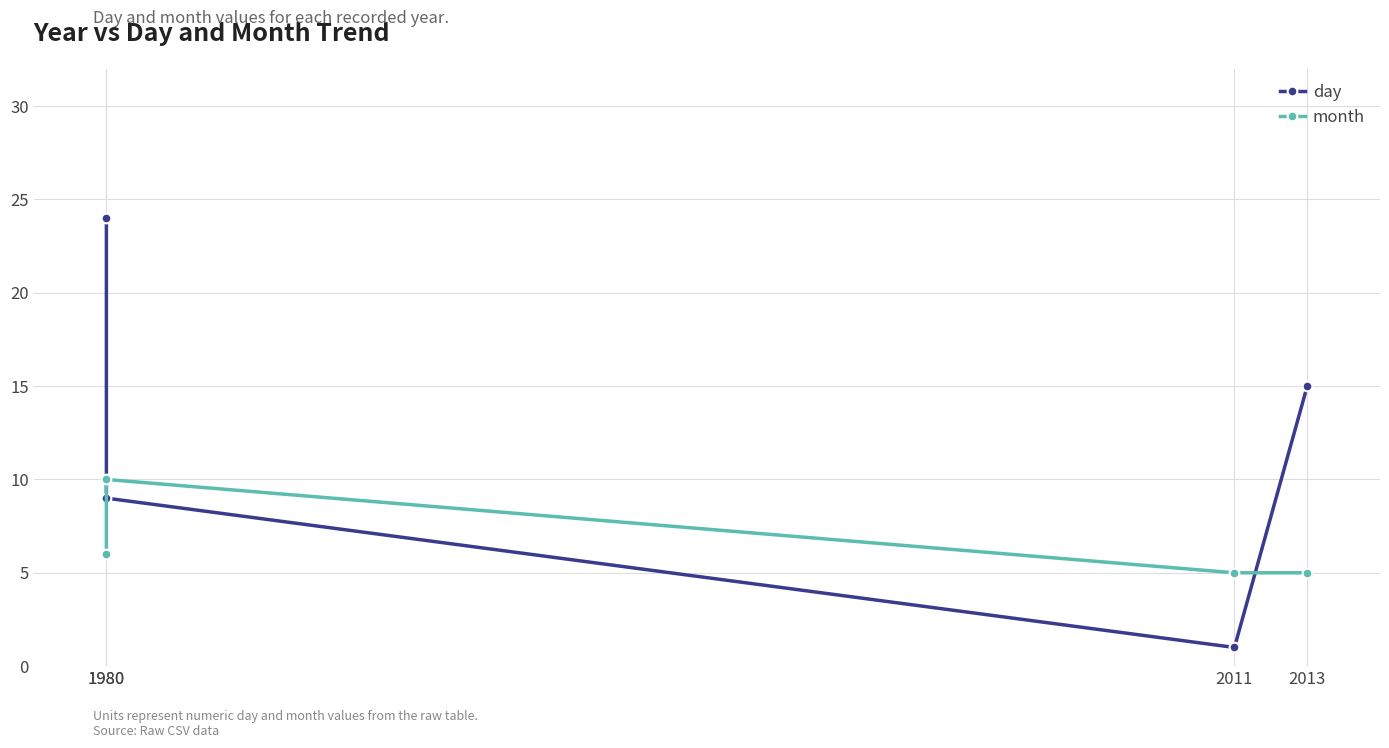

What is the difference between the maximum and second lowest values in the day series?

15